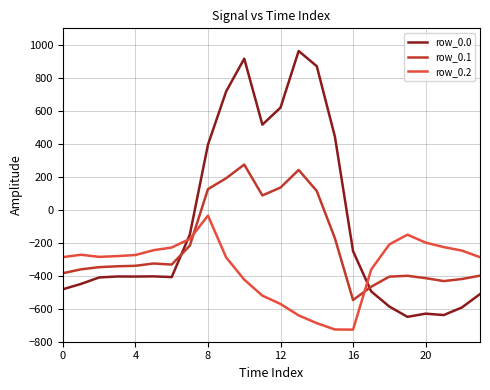

How many series are shown in this chart?

3